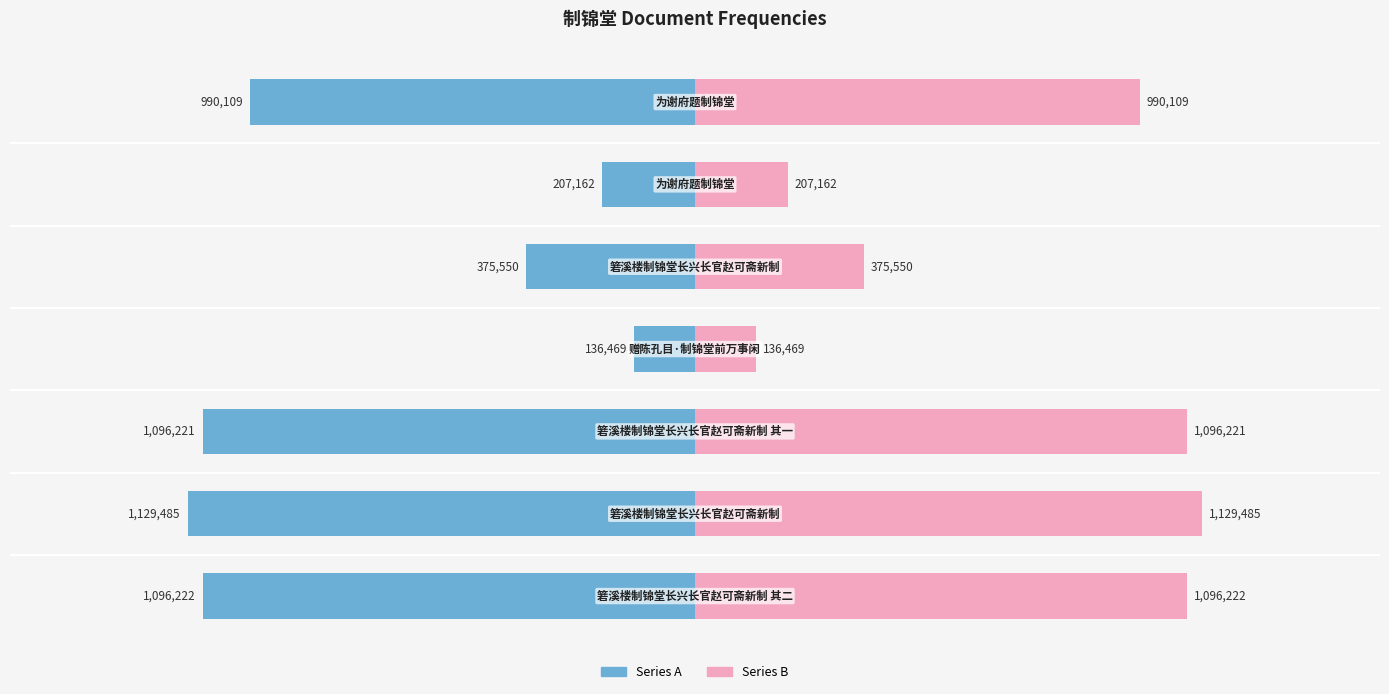

Reading left to right, what are all the values shown in this chart?

Series A: -1096222	-1129485	-1096221	-136469	-375550	-207162	-990109
Series B: 1096222	1129485	1096221	136469	375550	207162	990109